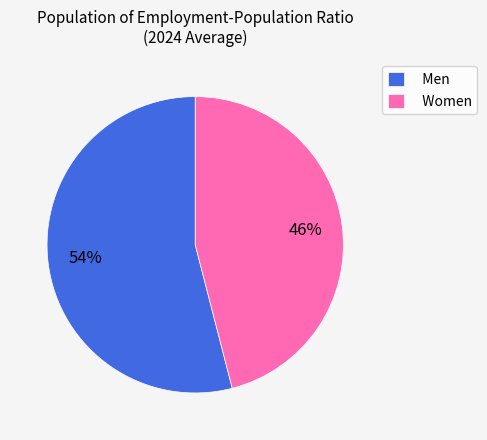

To the nearest percent, what is the combined percentage of Women and Men?

100%